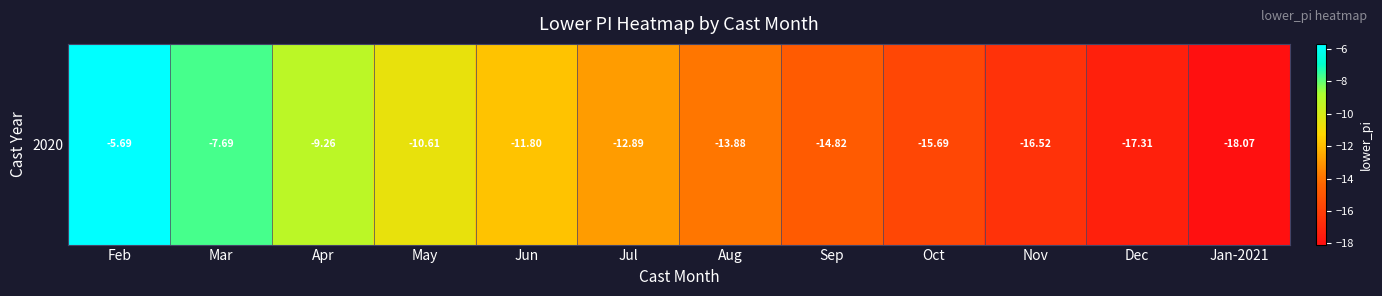

List the labels in order of value, smallest first.

Jan-2021, Dec, Nov, Oct, Sep, Aug, Jul, Jun, May, Apr, Mar, Feb